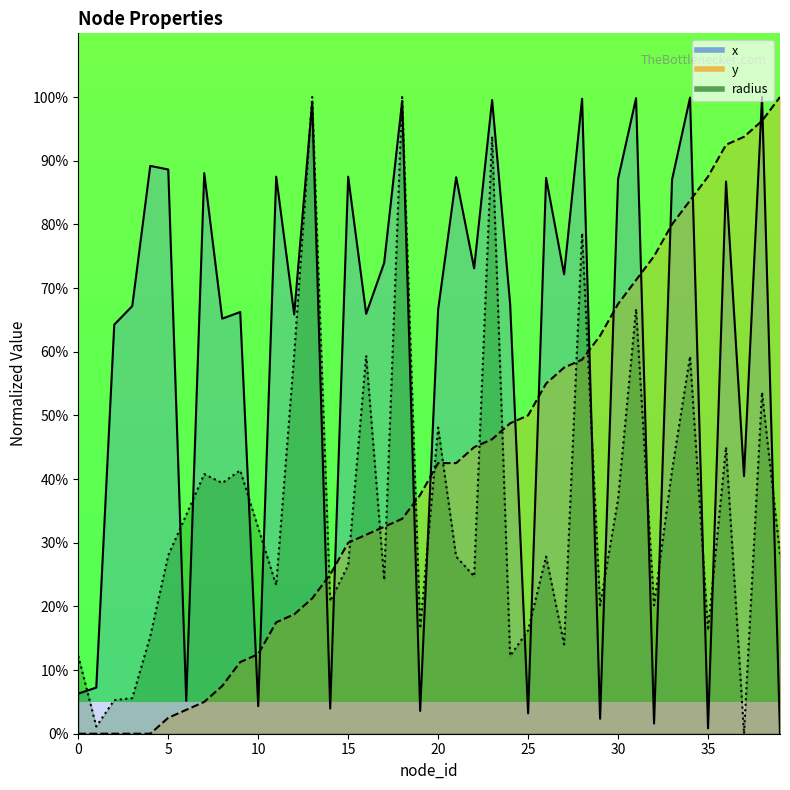

Reading left to right, what are all the values shown in this chart?

x: 6.3	7.2	64.3	67.2	89.2	88.6	5.2	88.1	65.2	66.2	4.3	87.5	65.9	99.2	4.0	87.5	65.9	73.9	99.3	3.6	66.6	87.4	73.1	99.5	67.5	3.2	87.3	72.2	99.7	2.4	87.1	99.8	1.6	87.0	99.9	0.8	86.7	40.5	100.0	0.0
y: 0.0	0.0	0.0	0.0	0.0	2.5	3.8	5.0	7.5	11.2	12.5	17.5	18.8	21.2	25.0	30.0	31.2	32.5	33.8	37.5	42.5	42.5	45.0	46.2	48.8	50.0	55.0	57.5	58.8	62.5	67.5	71.2	75.0	80.0	83.8	87.5	92.5	93.8	96.2	100.0
radius: 12.2	1.1	5.3	5.6	15.3	28.0	34.4	40.8	39.4	41.4	32.3	23.3	59.5	100.0	20.8	26.5	59.4	24.1	100.0	16.5	48.1	27.8	24.7	93.8	12.2	16.2	27.8	14.0	78.6	20.2	36.9	66.7	20.2	41.4	59.3	16.2	45.0	0.0	53.6	28.2